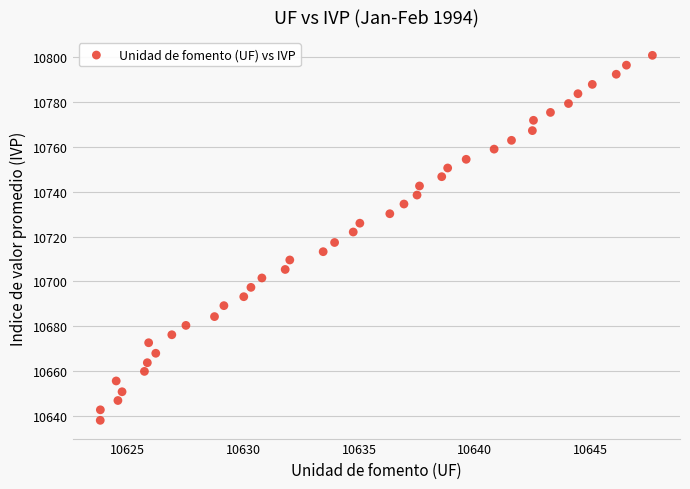

What is the range of Y values (max minus min)?

162.6